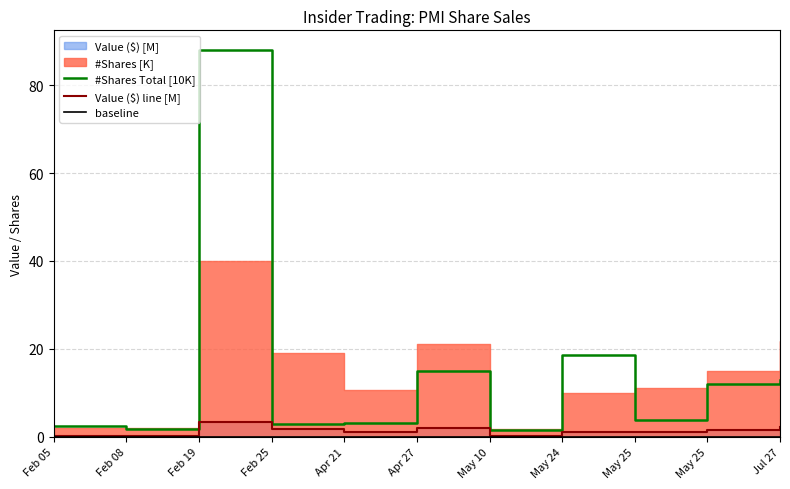

At how many categories does at least one series exceed 48?

1